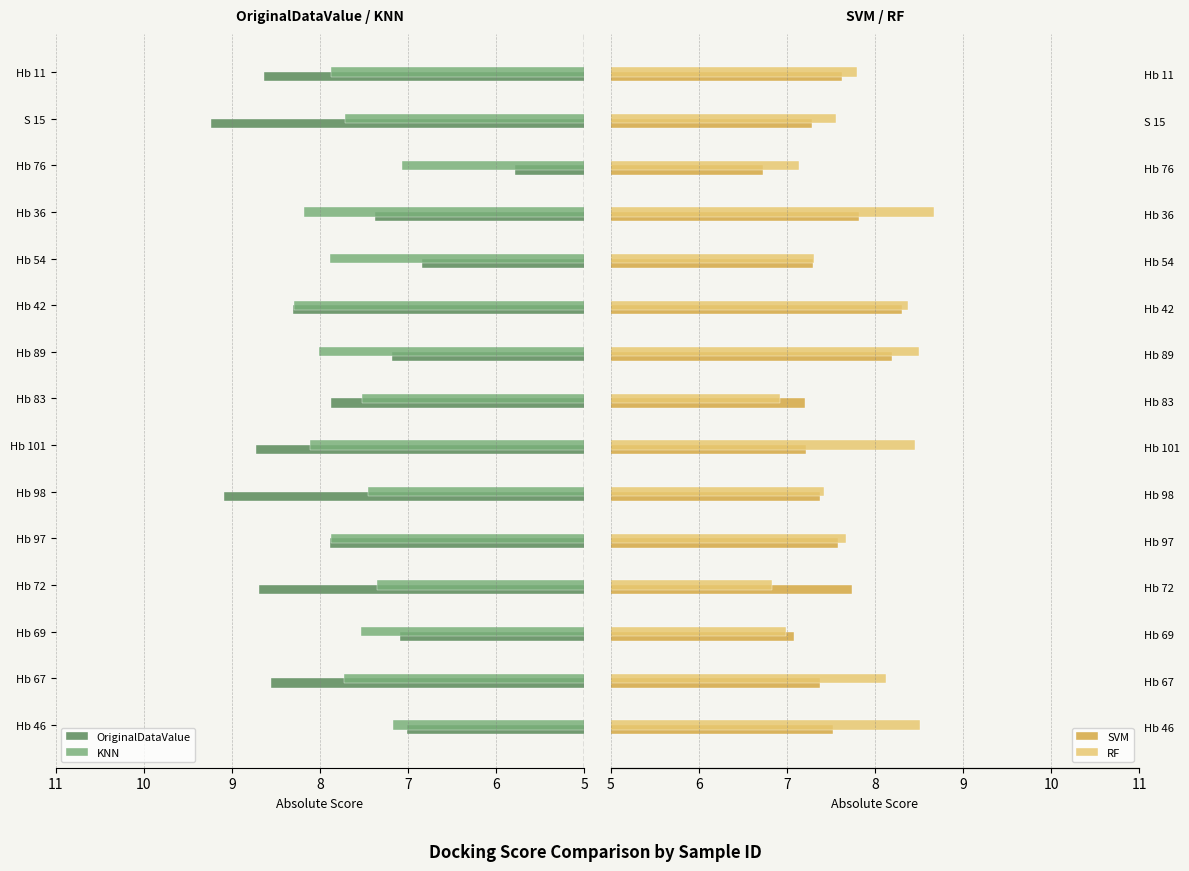

What is the smallest value displayed?

5.8